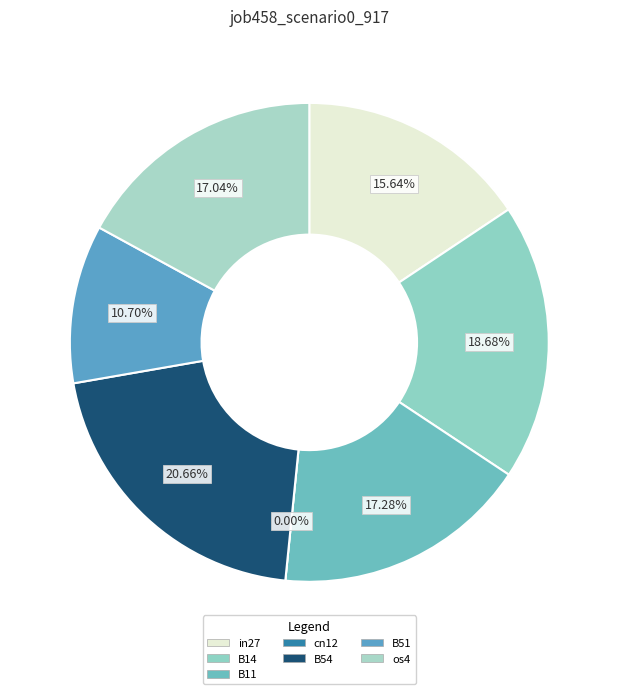

Is there a majority slice in this chart?

No